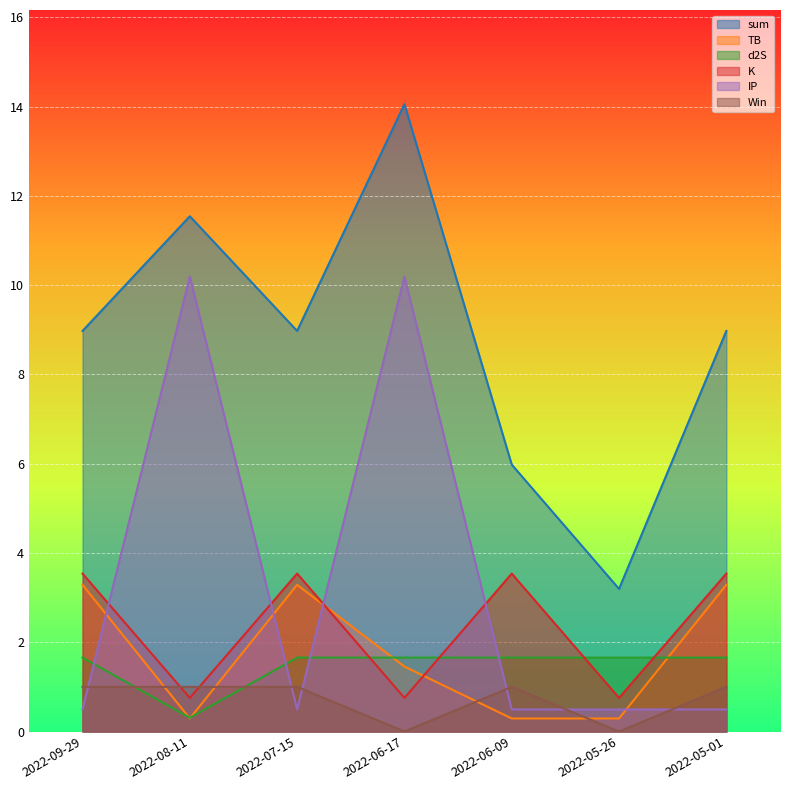

What is the difference between the second highest and second lowest values in the sum series?

5.6